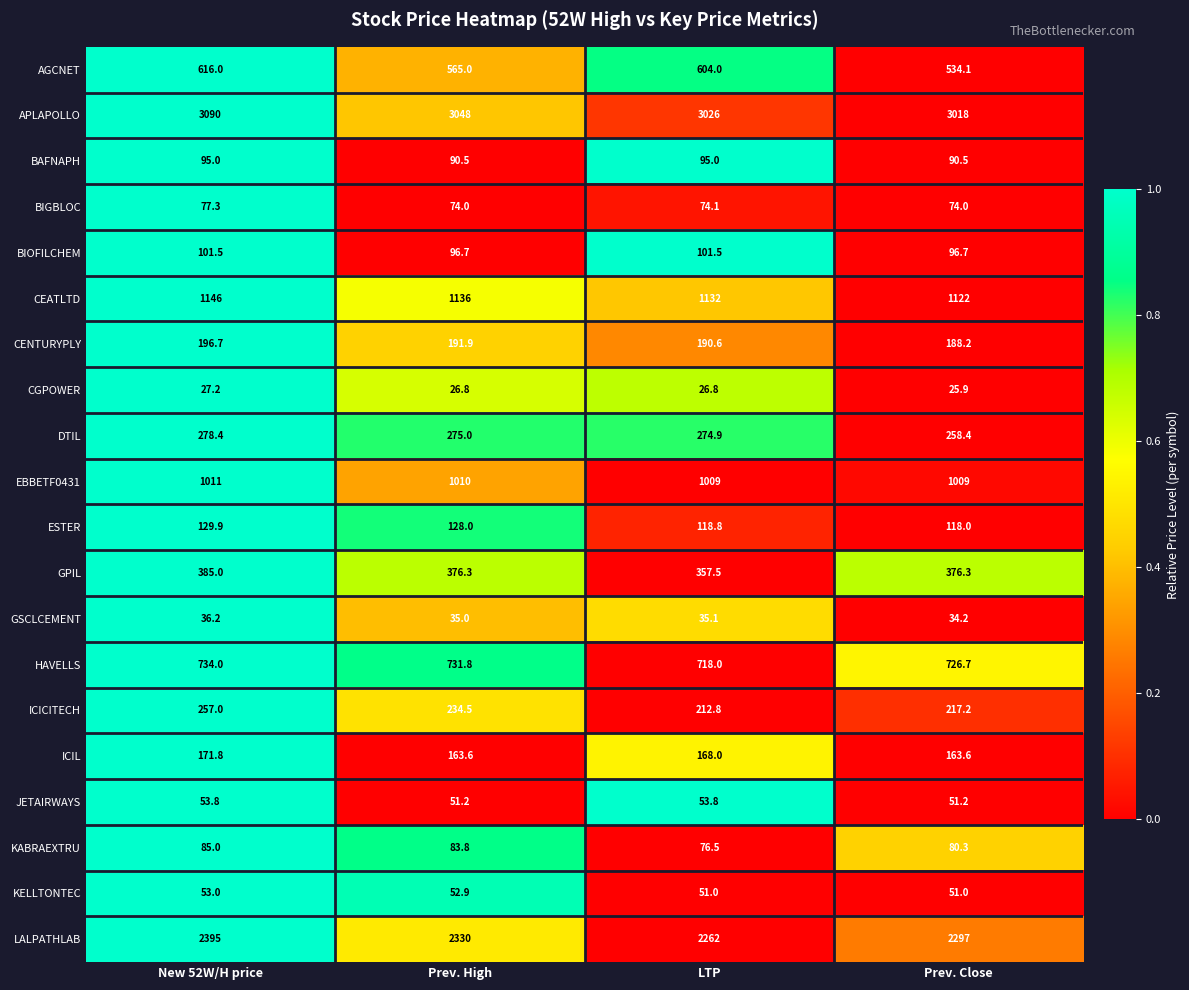

At which category does the chart reach its peak across all series?

New 52W/H price